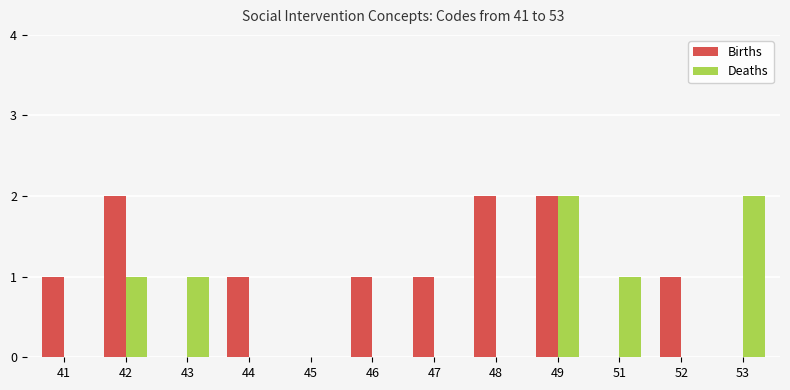

Reading left to right, transcribe all the data shown in this chart.

Births: 1	2	0	1	0	1	1	2	2	0	1	0
Deaths: 0	1	1	0	0	0	0	0	2	1	0	2